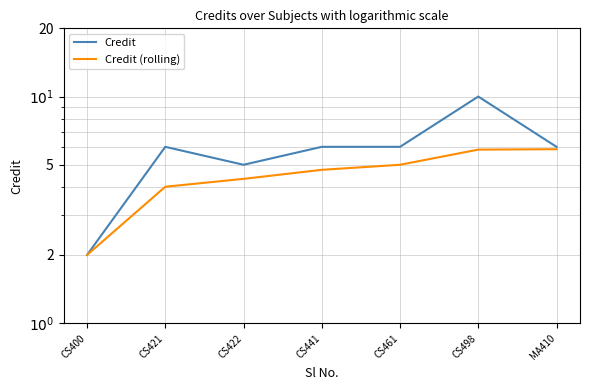

Does the chart display data point markers on the line(s)?

No